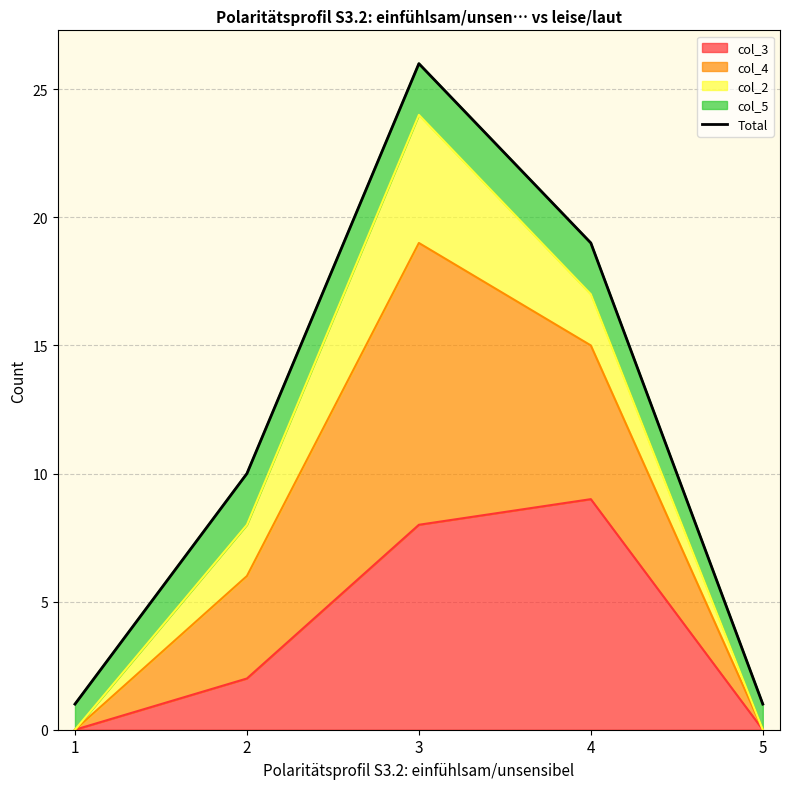

List the labels in order of value, largest first.

3, 4, 2, 1, 5